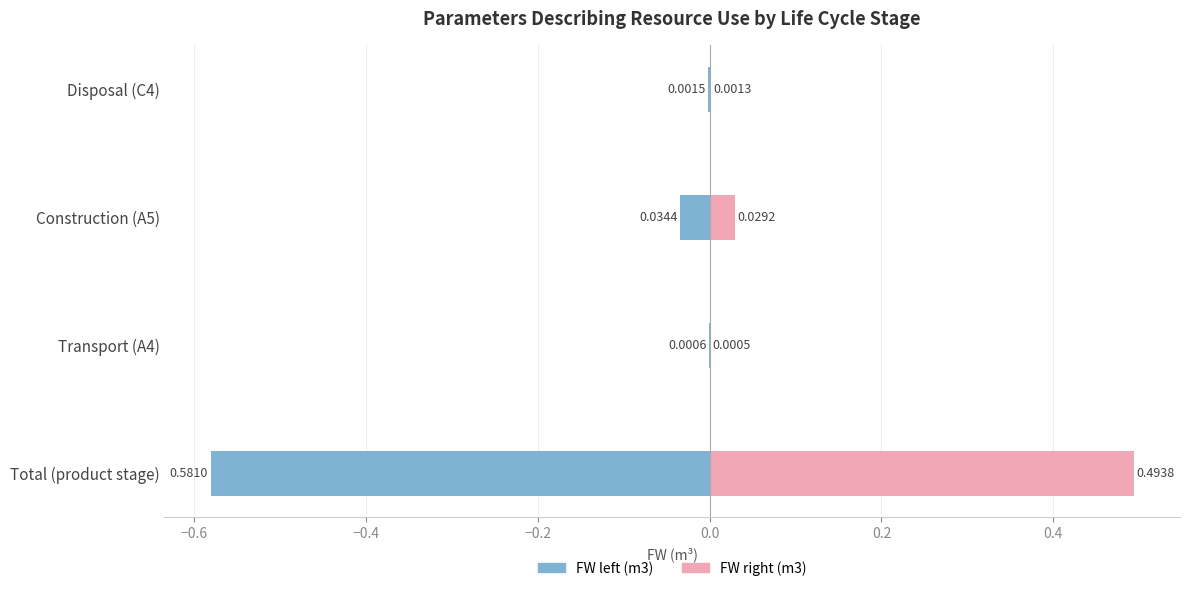

Between Transport (A4) and Construction (A5), which series saw the biggest shift?

FW left (m3)